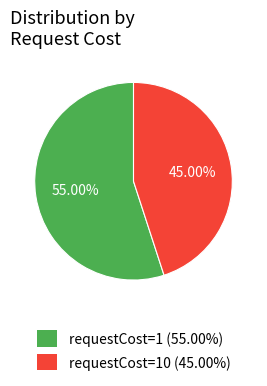

To the nearest percent, what is the difference between the largest and smallest slice percentages?

10%